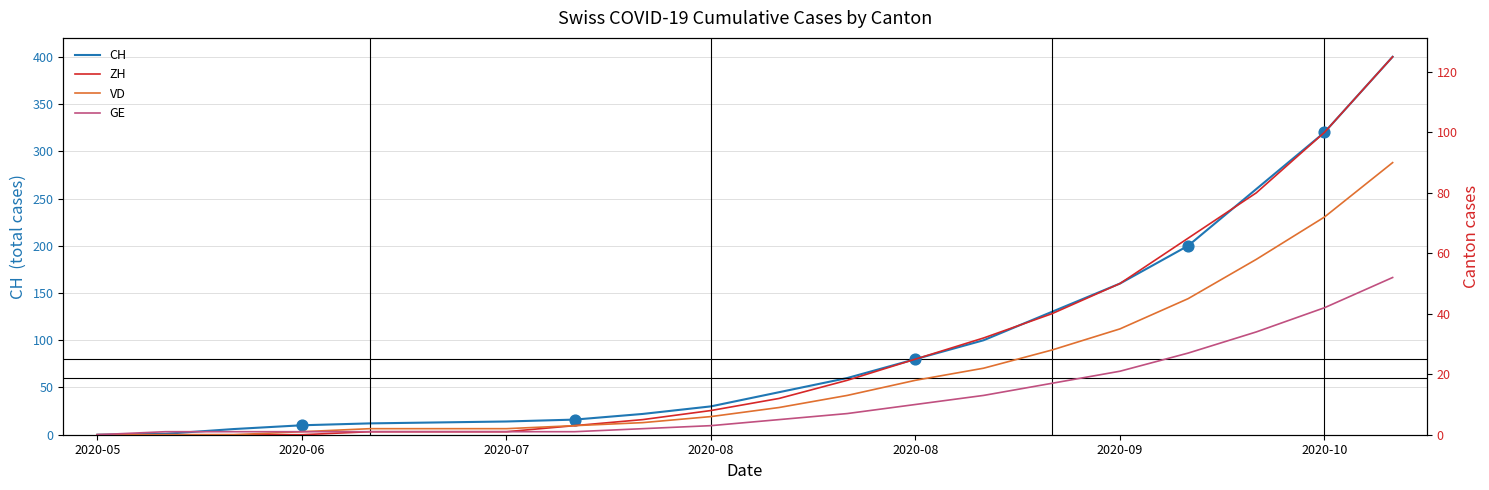

Which series reaches the maximum Y coordinate?

CH